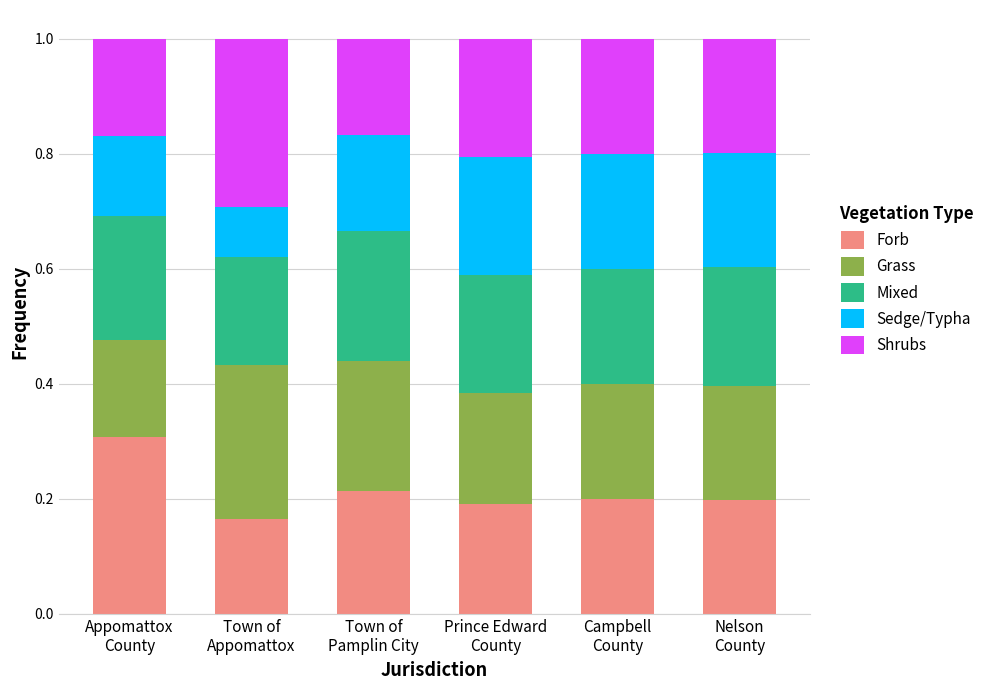

Count the Forb values in the range 0 to 1.

6